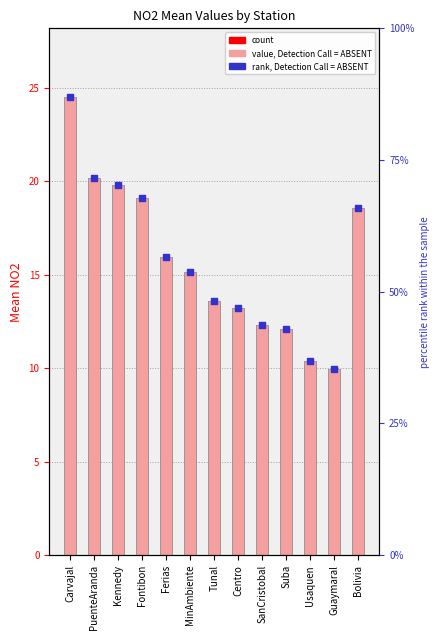

Which series has the largest total across all categories?

Valor